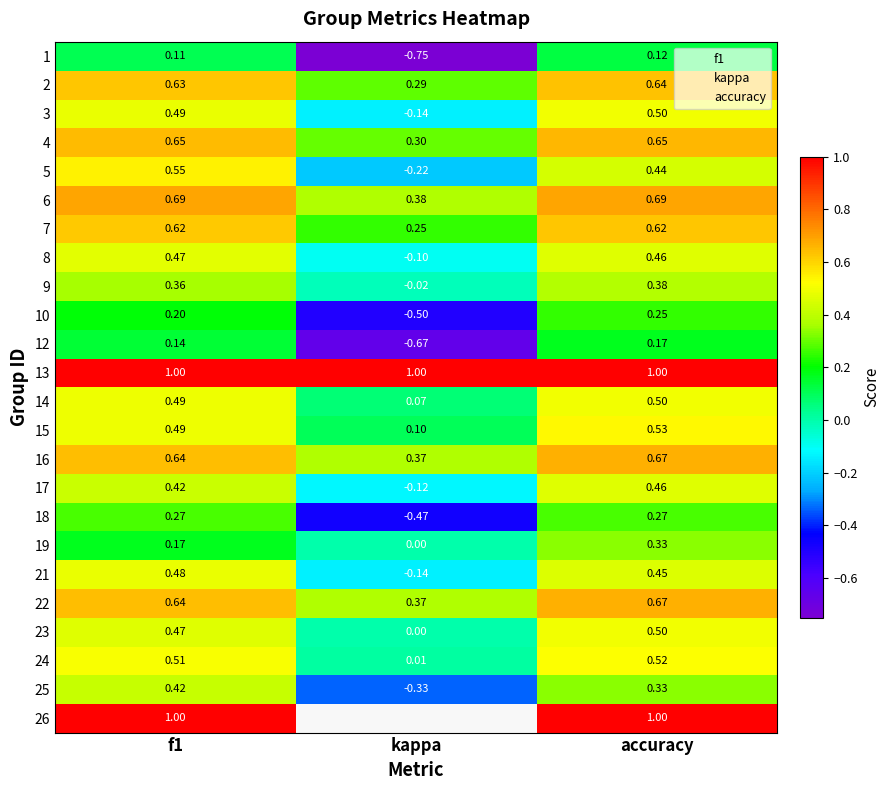

What is the difference between the maximum and minimum values in the 19 series?

0.3